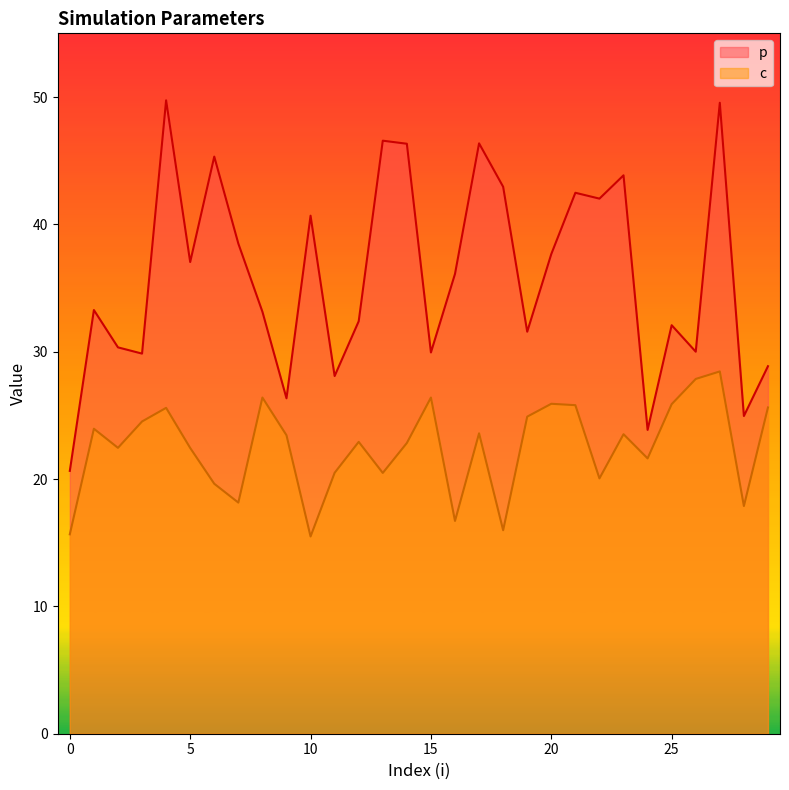

True or false: c has a value of 16.0 at 18.

True